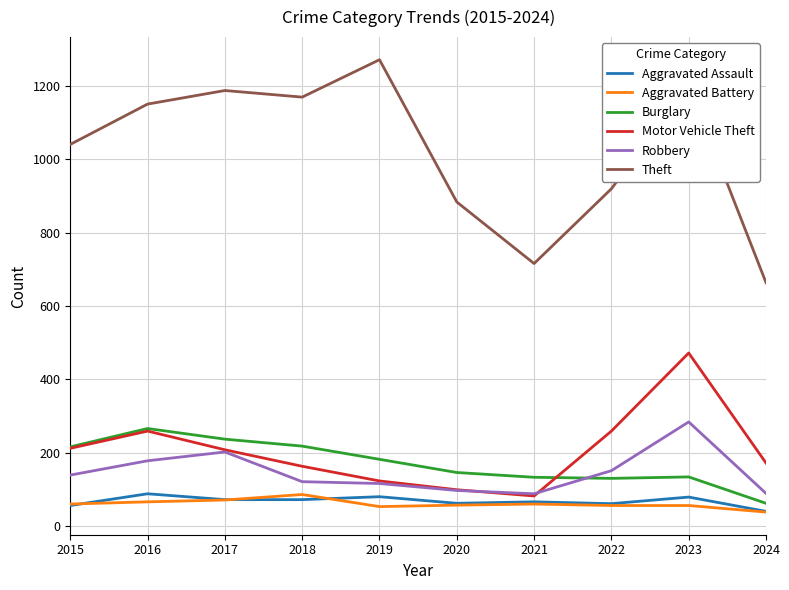

Does the chart have visible grid lines?

Yes